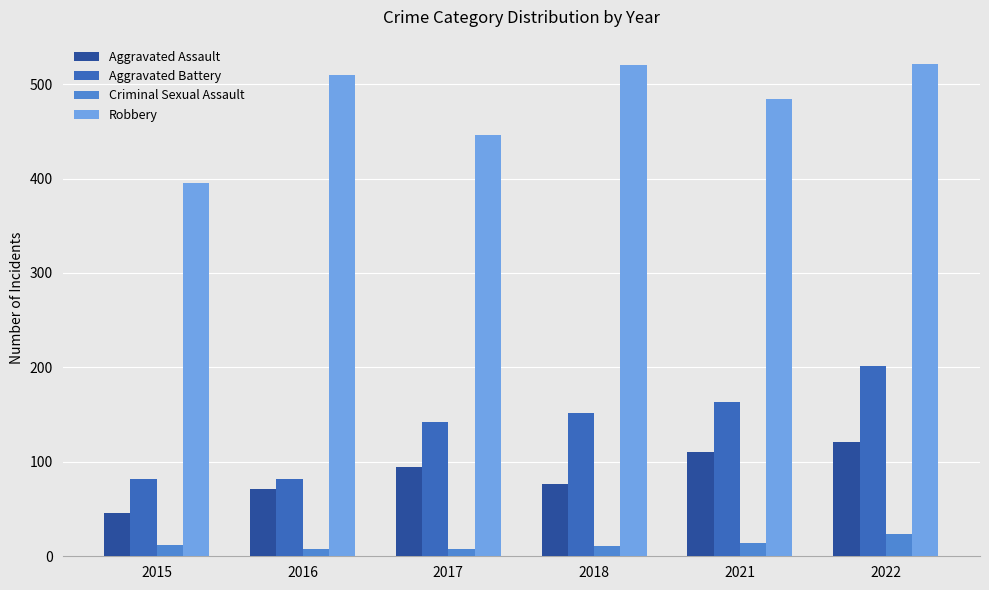

How many groups of bars are there?

6